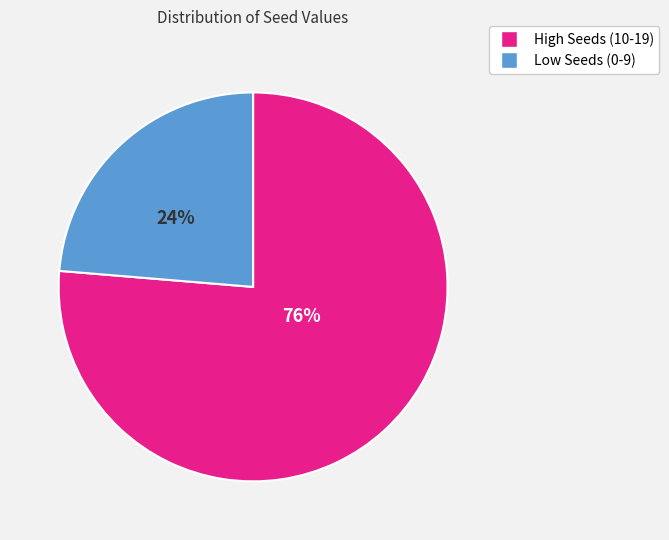

To the nearest percent, what is the average slice percentage?

50%